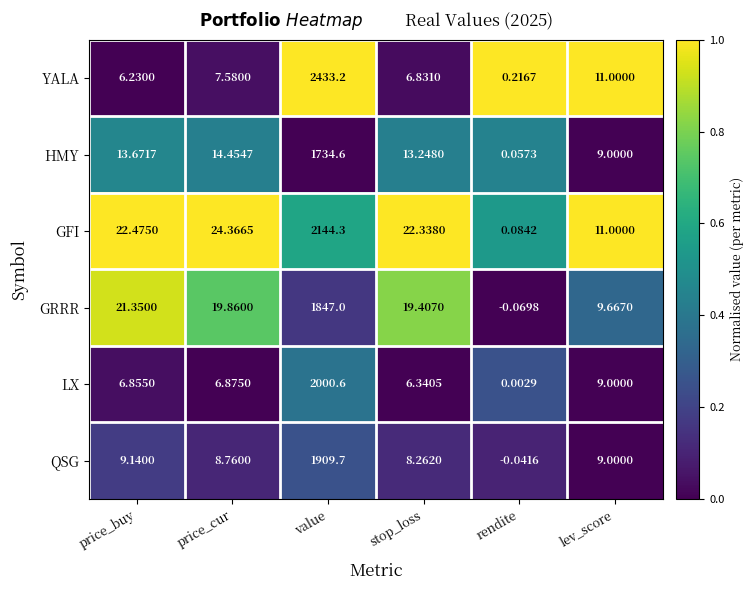

Which label corresponds to the largest value in the chart?

value